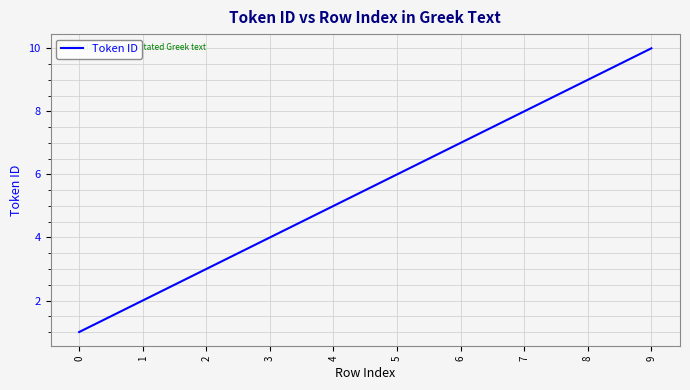

At which label is the value closest to 5?

4